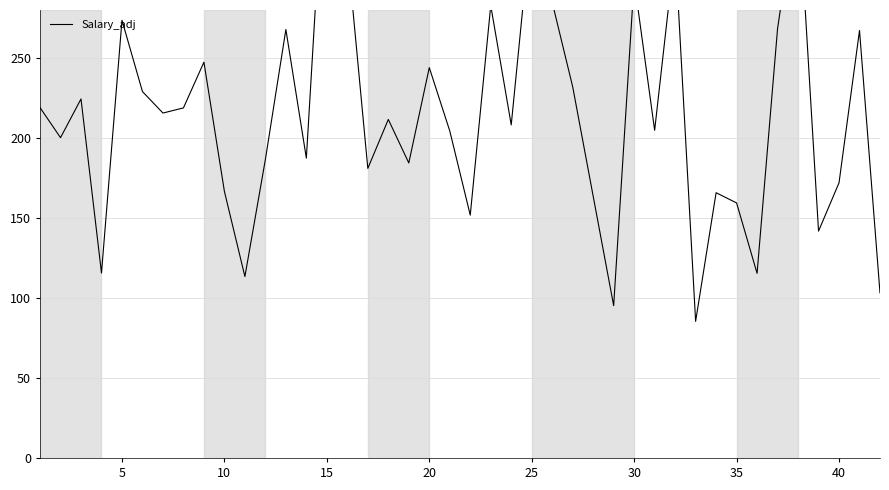

What is the average value?

214.3